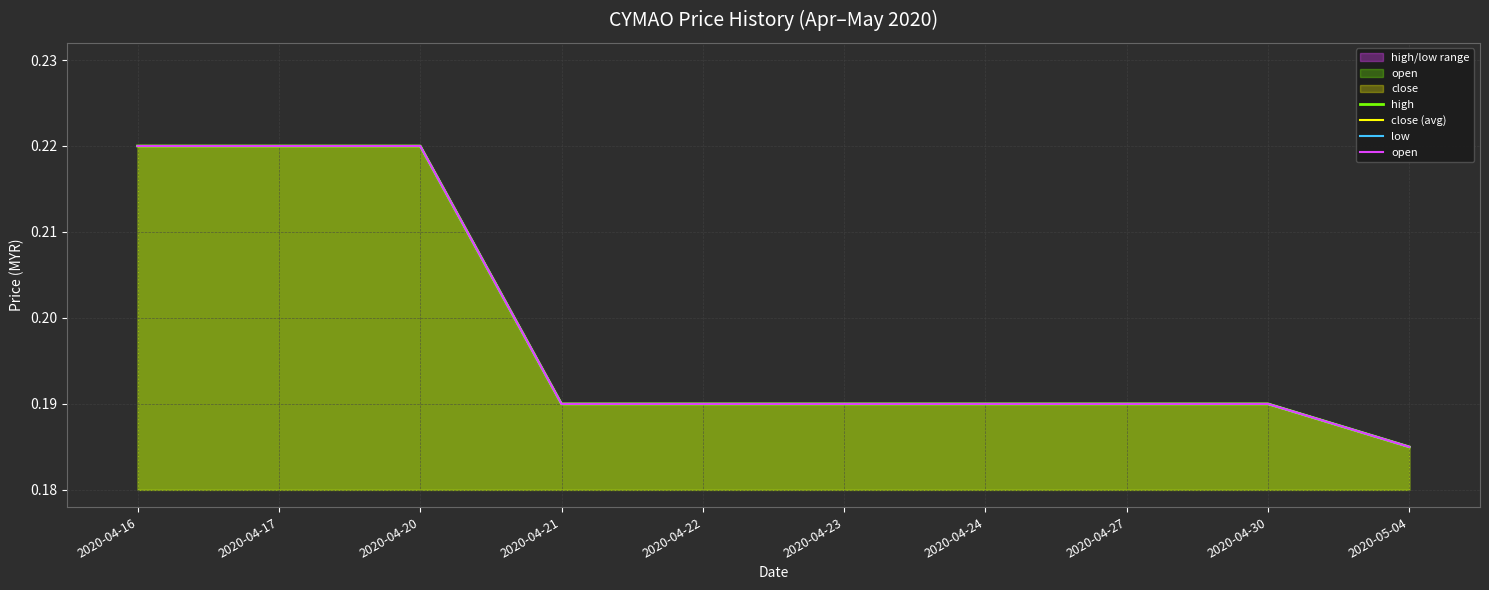

Is it true that high equals 0.2 at 2020-04-24?

True